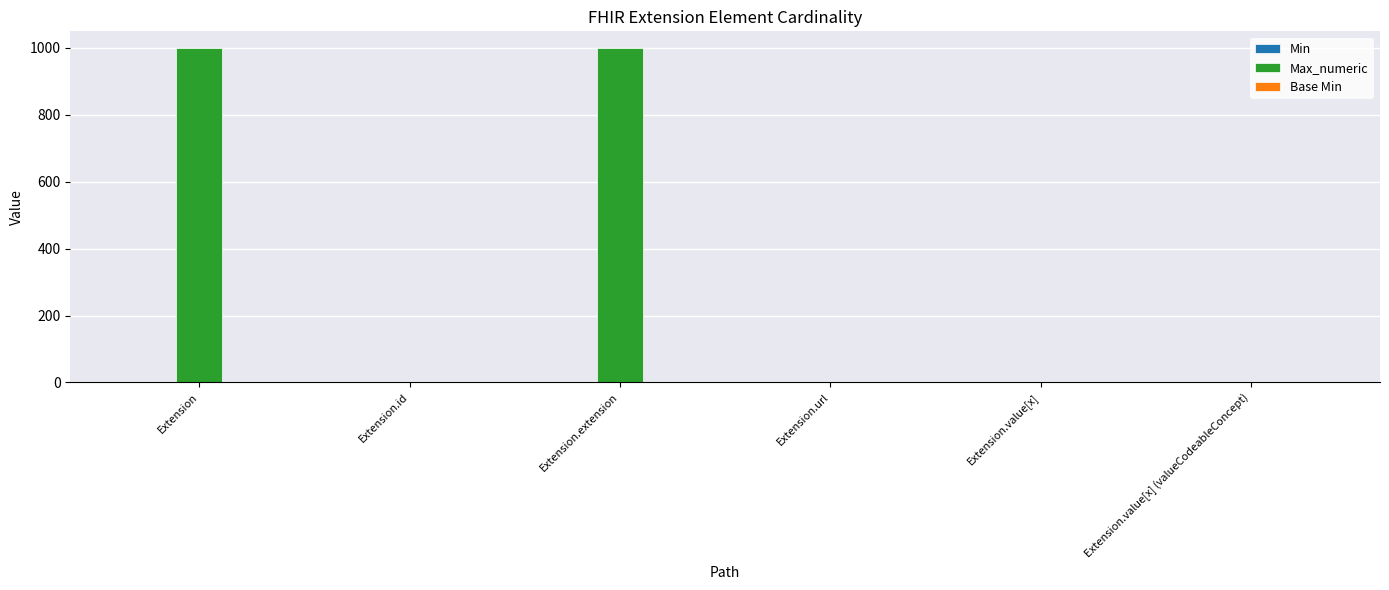

Is it true that Max_numeric equals 1495 at Extension.extension?

False